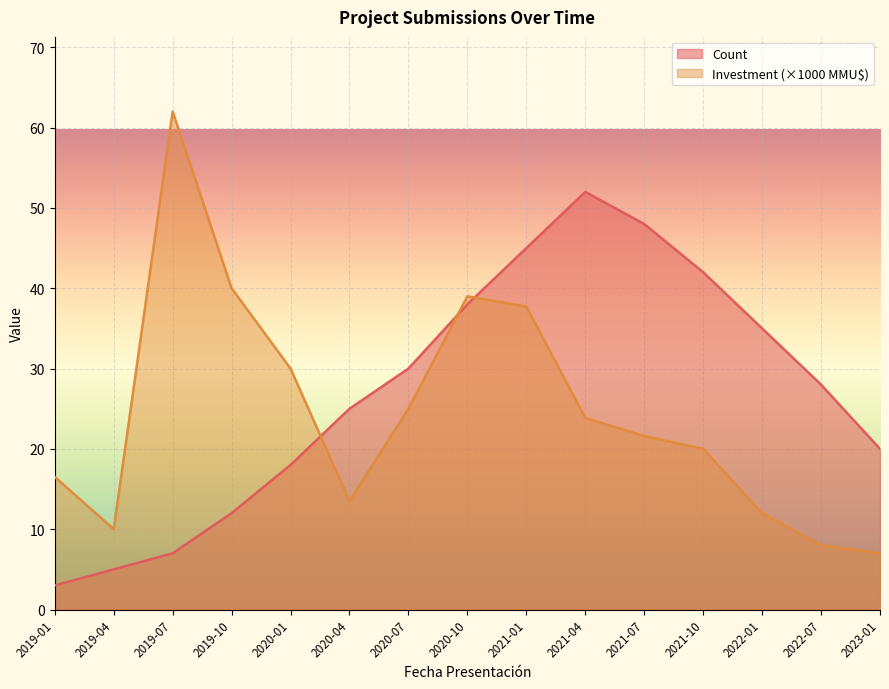

The value of Count at 2020-10 is 65.2. True or false?

False